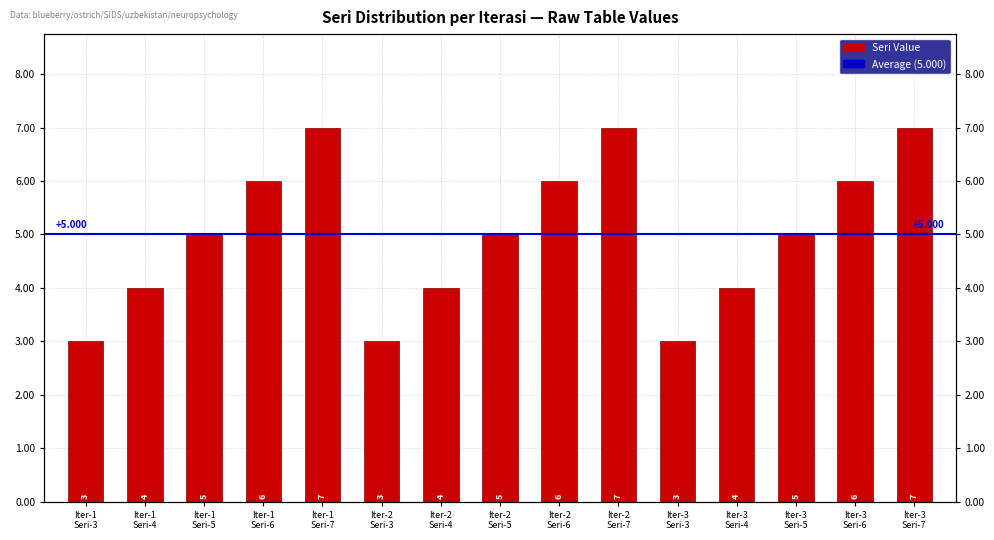

List the labels in order of value, largest first.

Iter-1
Seri-7, Iter-2
Seri-7, Iter-3
Seri-7, Iter-1
Seri-6, Iter-2
Seri-6, Iter-3
Seri-6, Iter-1
Seri-5, Iter-2
Seri-5, Iter-3
Seri-5, Iter-1
Seri-4, Iter-2
Seri-4, Iter-3
Seri-4, Iter-1
Seri-3, Iter-2
Seri-3, Iter-3
Seri-3